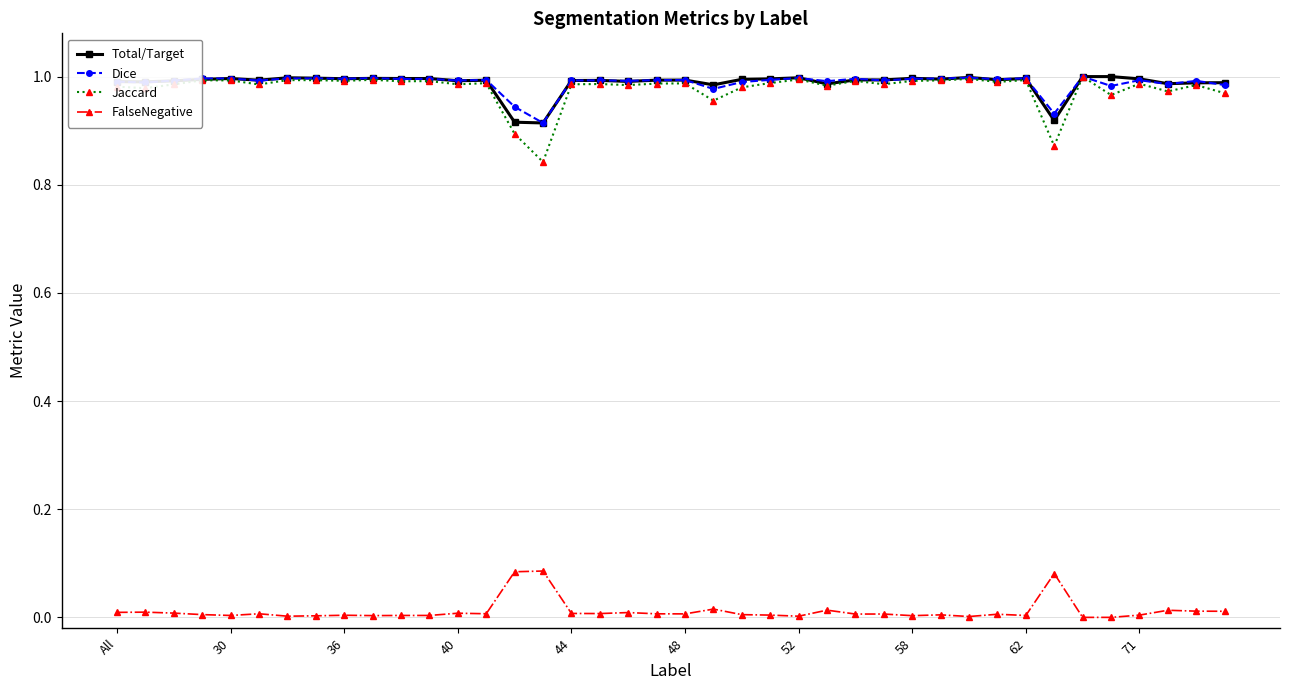

True or false: FalseNegative and Jaccard cross at least once.

False